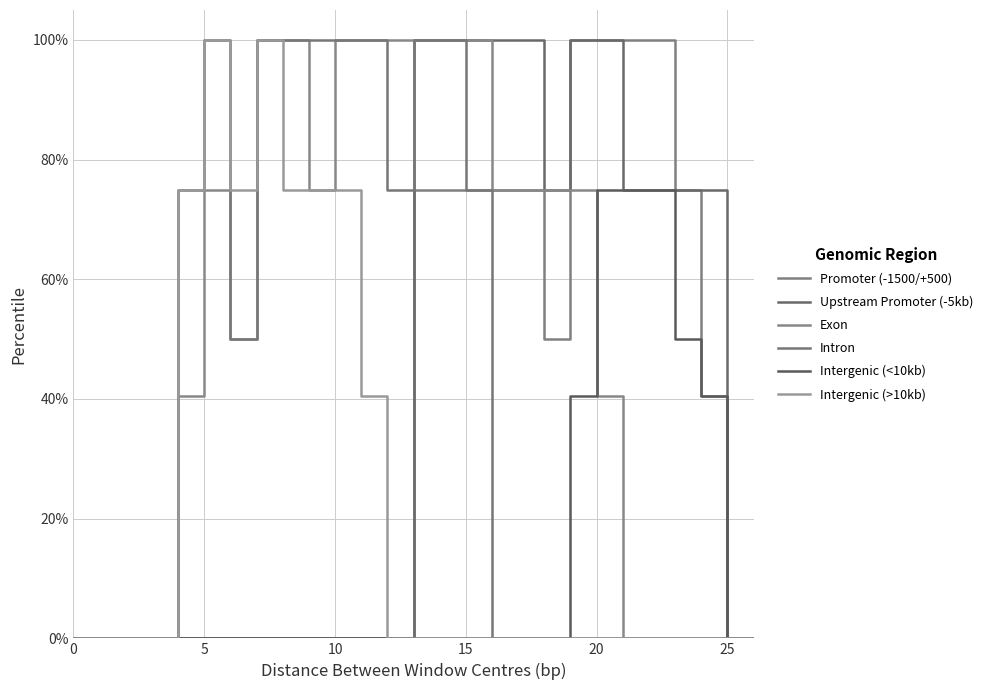

List the series in order of their peak value, highest first.

Promoter (-1500/+500), Upstream Promoter (-5kb), Exon, Intron, Intergenic (>10kb), Intergenic (<10kb)